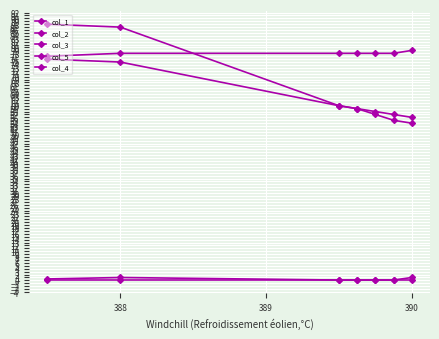

Is this an area chart (filled region under the line)?

No